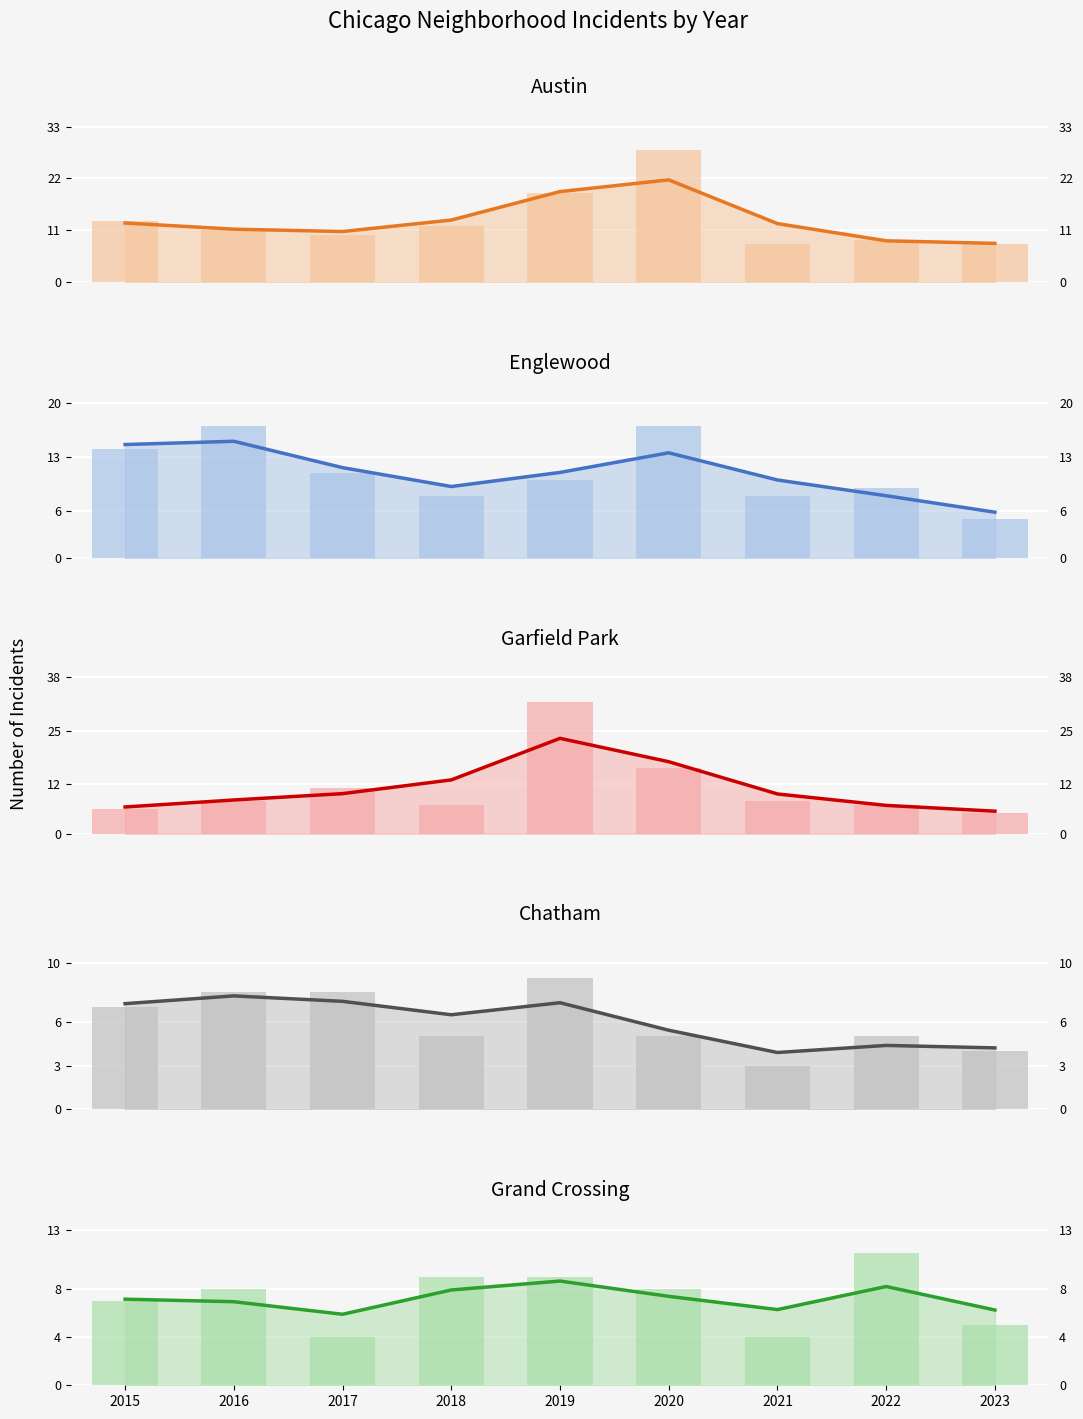

At which category is the sum across all series the highest?

2019